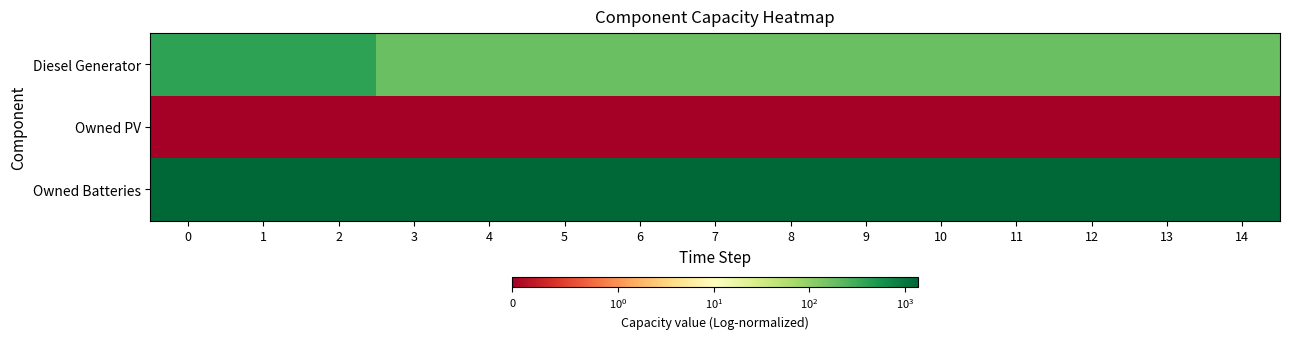

What is the difference between the highest and lowest values at 9?

1374.0